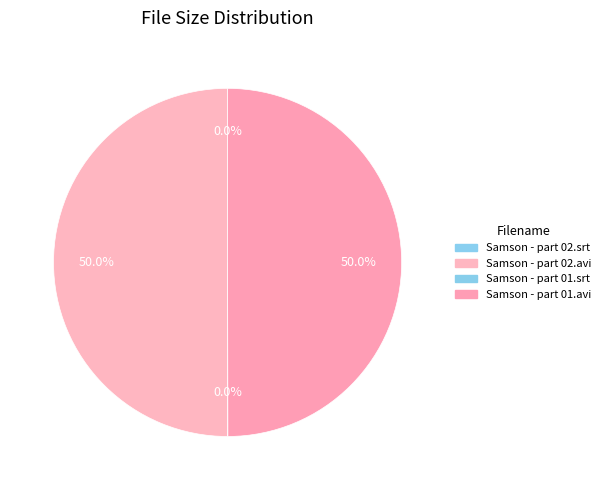

Is it true that Samson - part 01.srt is 1% of the pie?

False